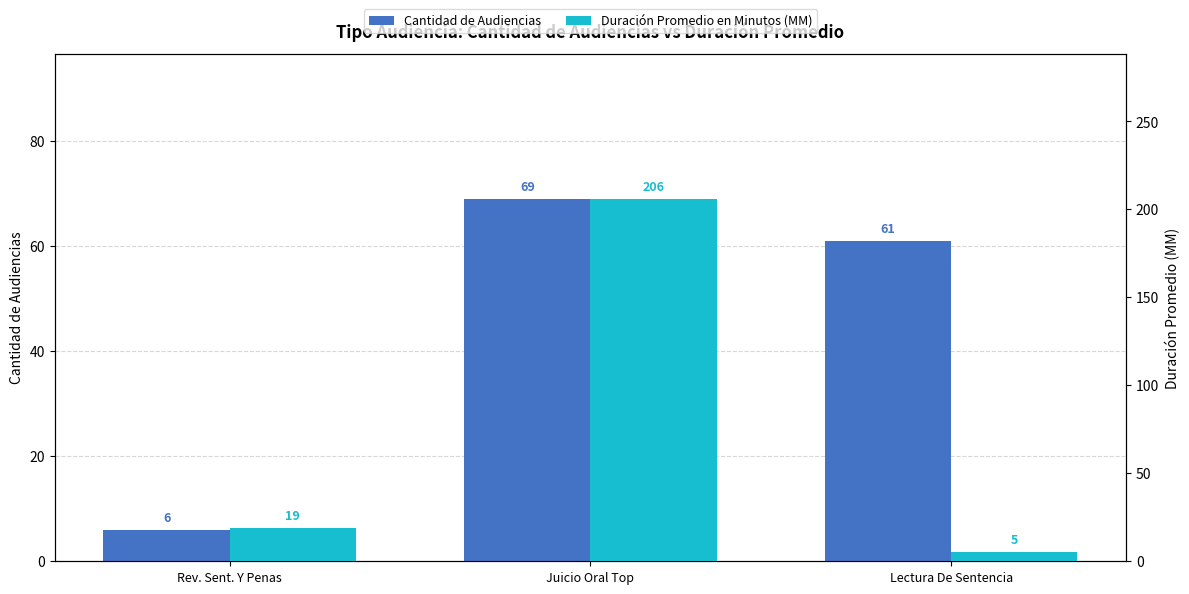

What is the maximum value shown in the chart?

206